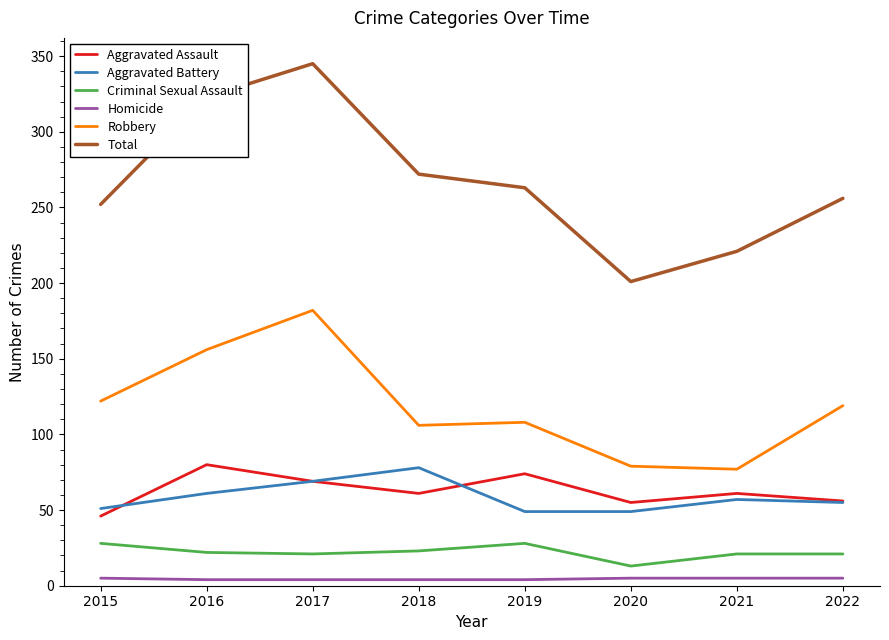

Which category has the highest value in the Aggravated Assault series?

2016